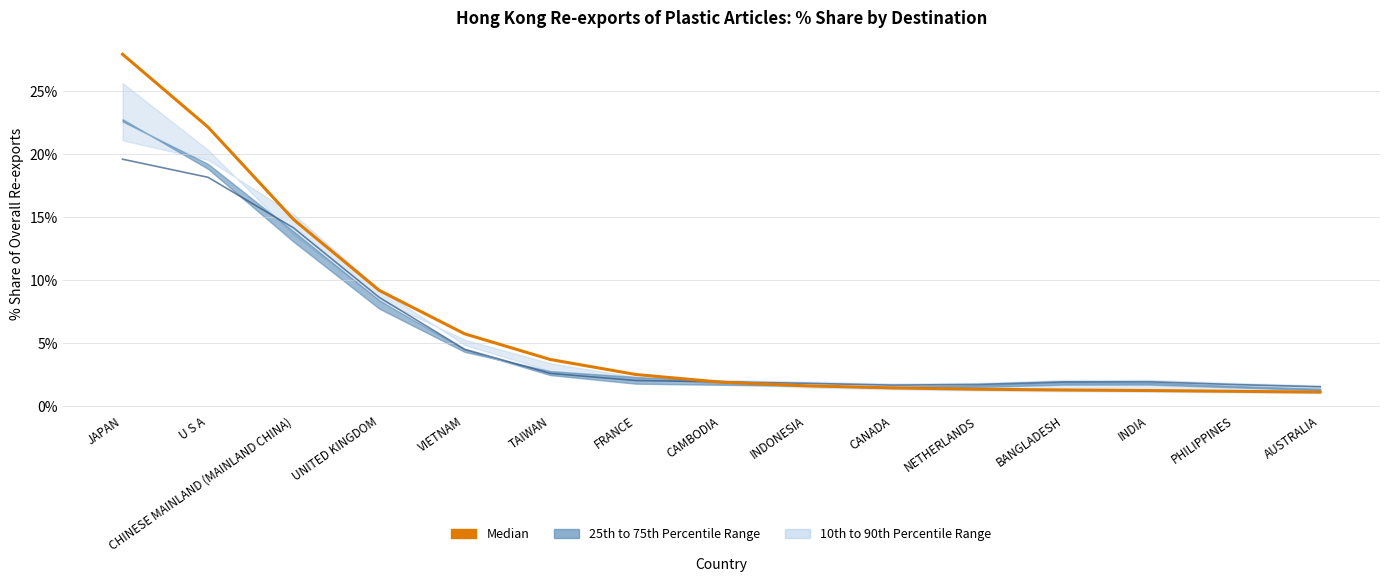

After their last crossing, which series has the higher values: Median or 2017 % Share?

2017 % Share